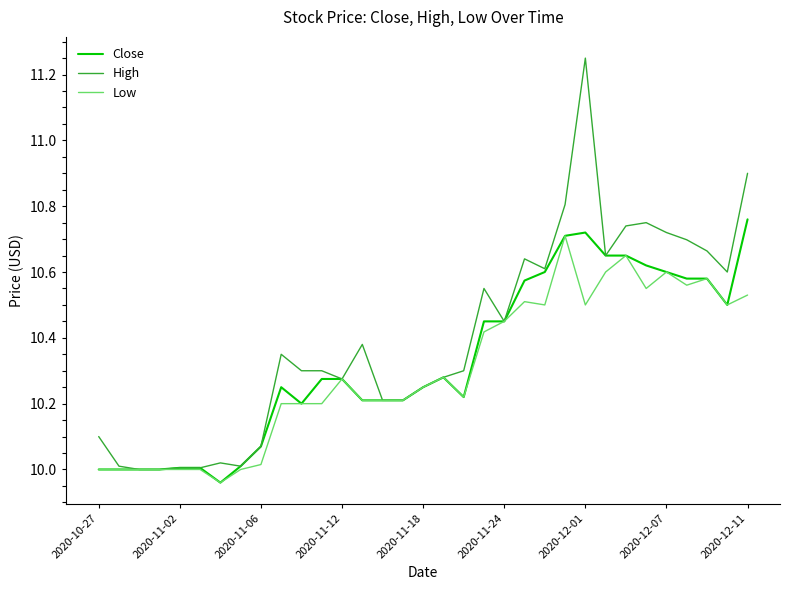

Which series has the widest spread of values?

High